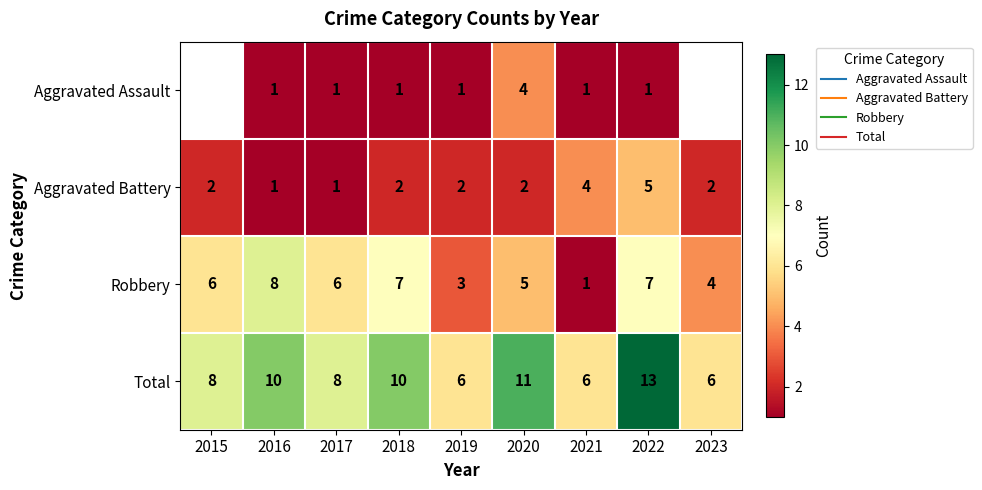

What is the approximate value of Robbery at 2021?

1.0